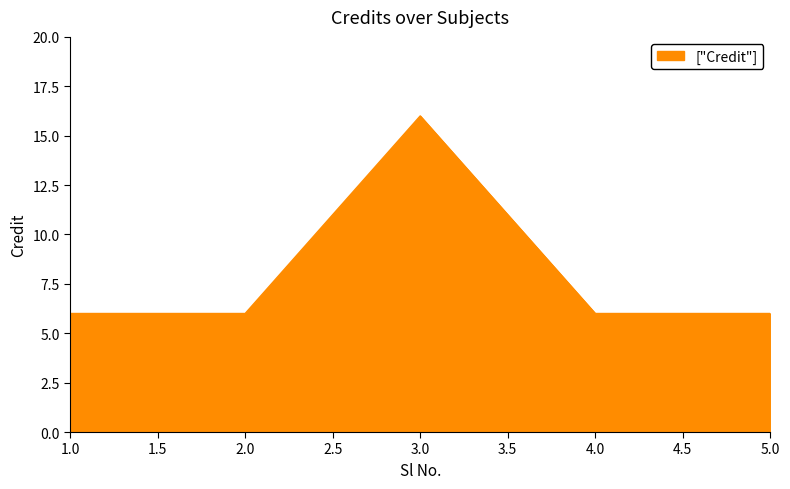

What is the greatest value displayed?

16